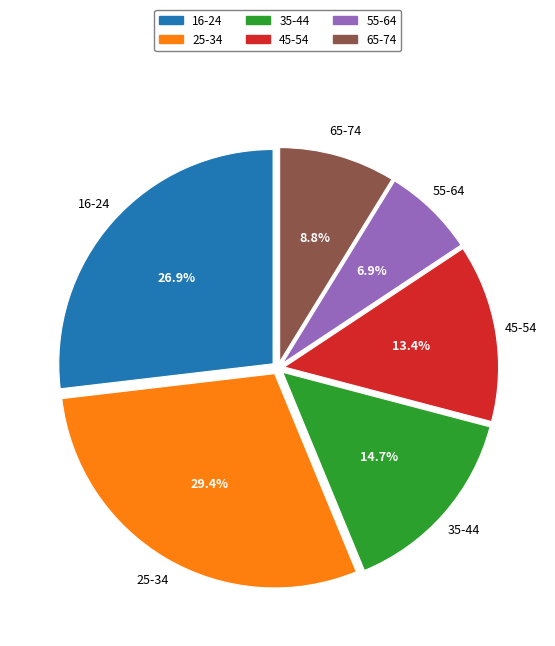

Is it true that 16-24 is 27% of the pie?

True